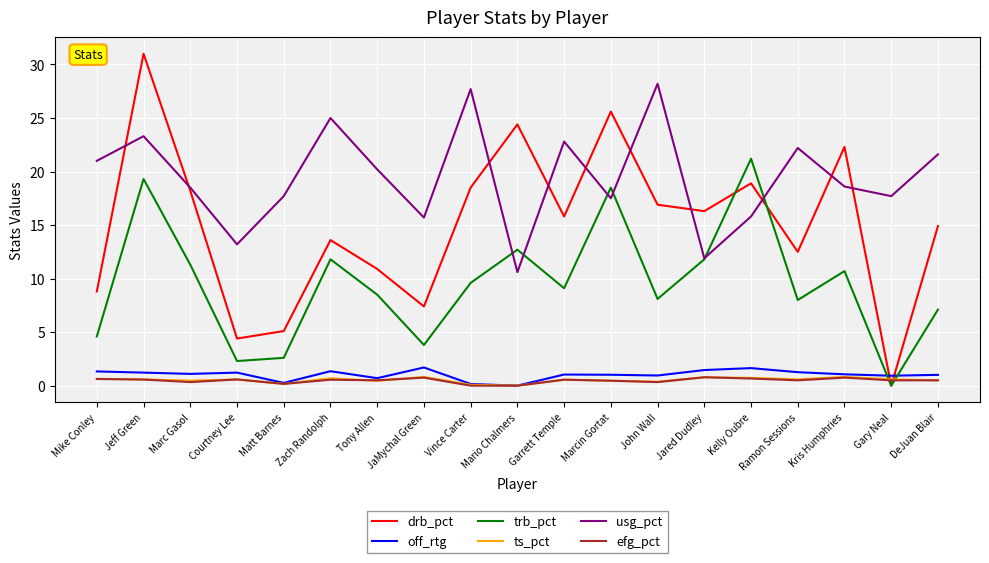

How many values in trb_pct are above zero?

18